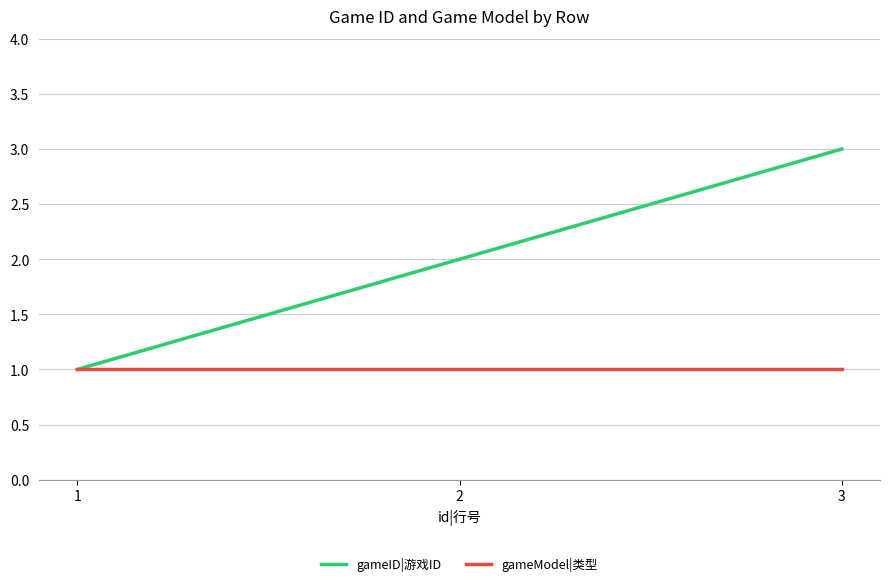

List the labels in order of gameID|游戏ID value, smallest first.

1, 2, 3